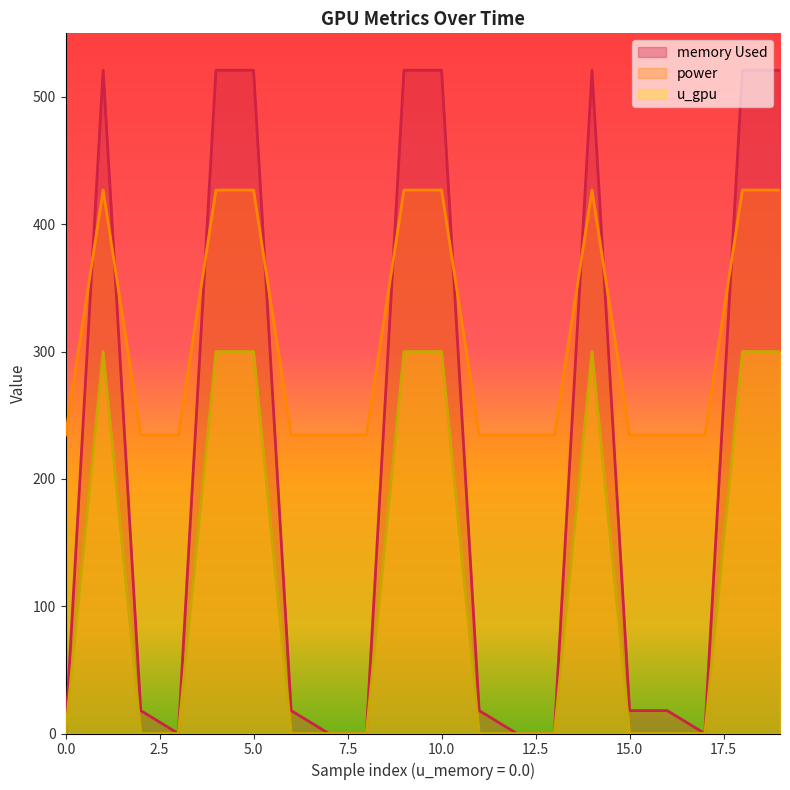

Which series has the widest spread of values?

memory Used